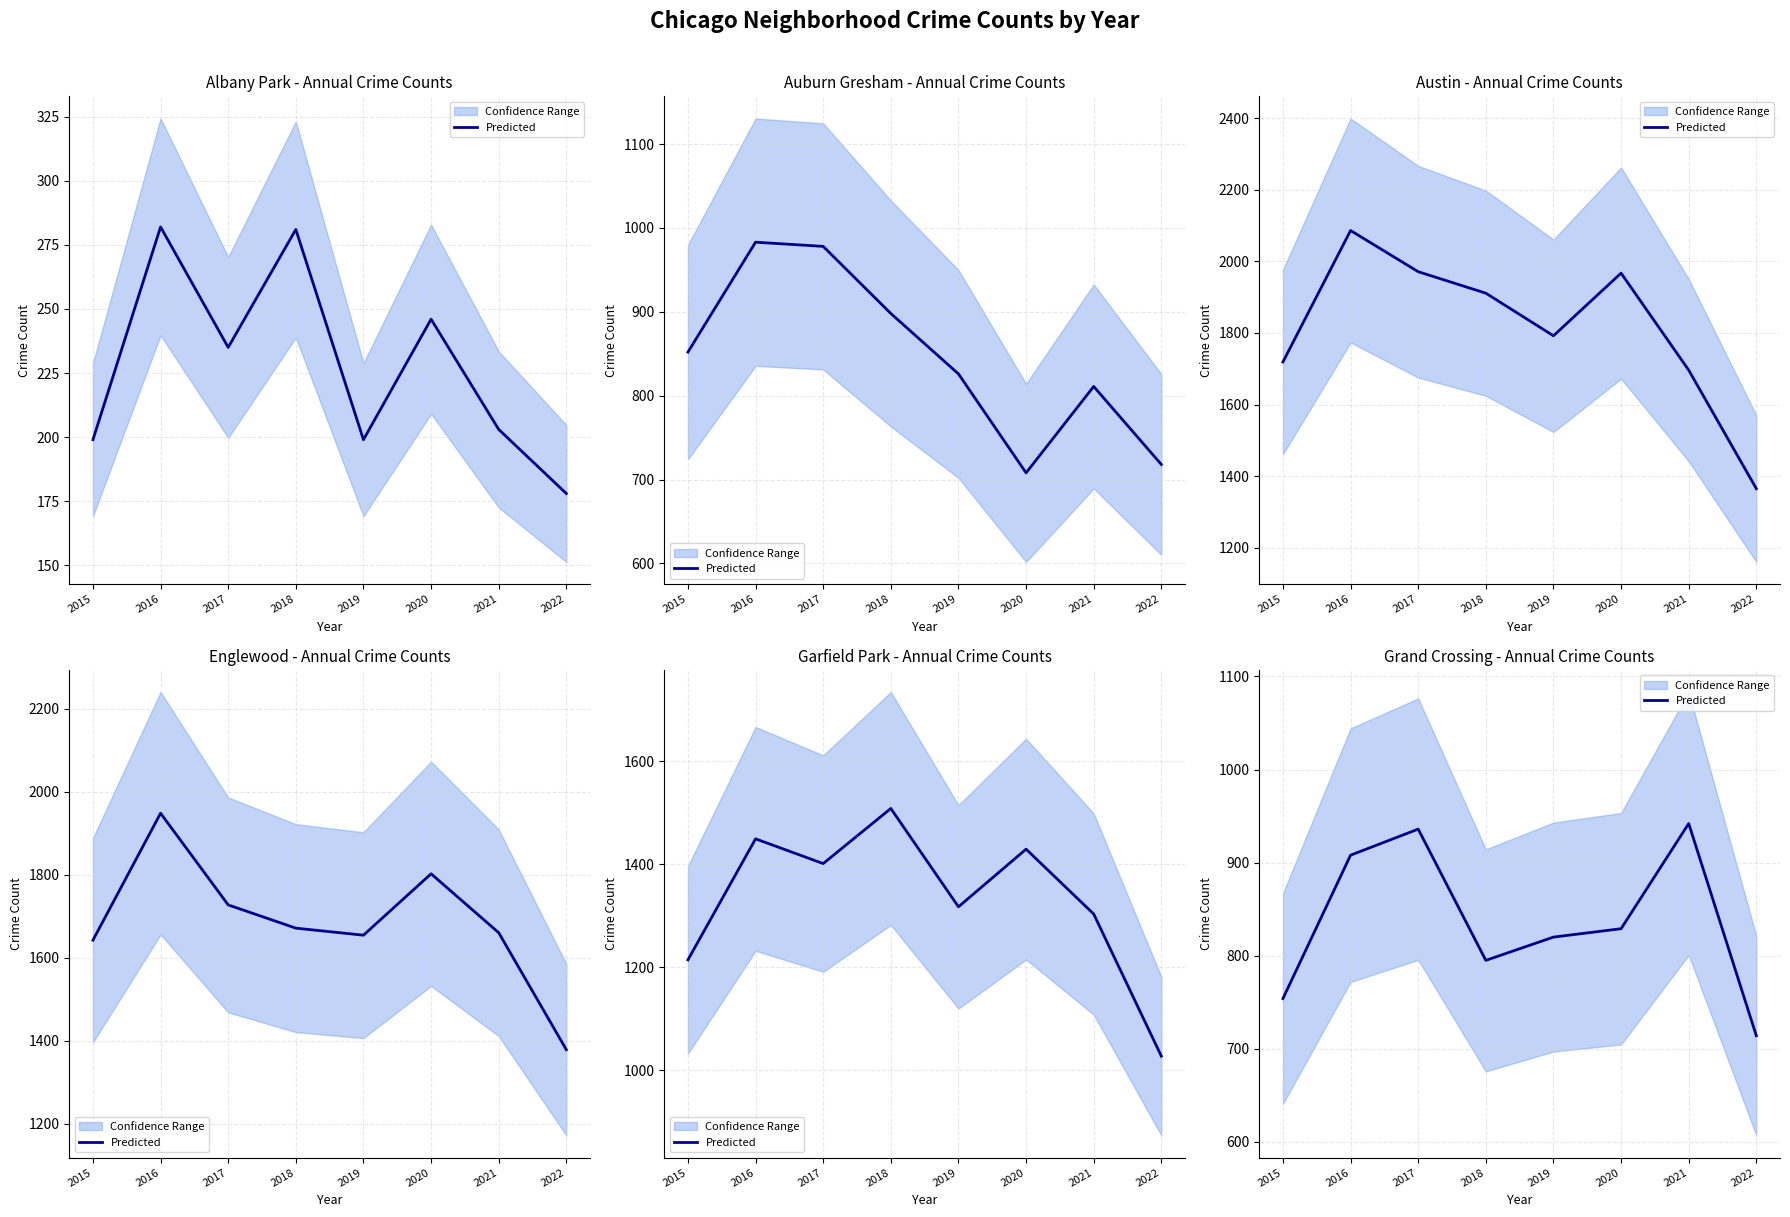

Rank the categories by value from highest to lowest.

2021, 2017, 2016, 2020, 2019, 2018, 2015, 2022